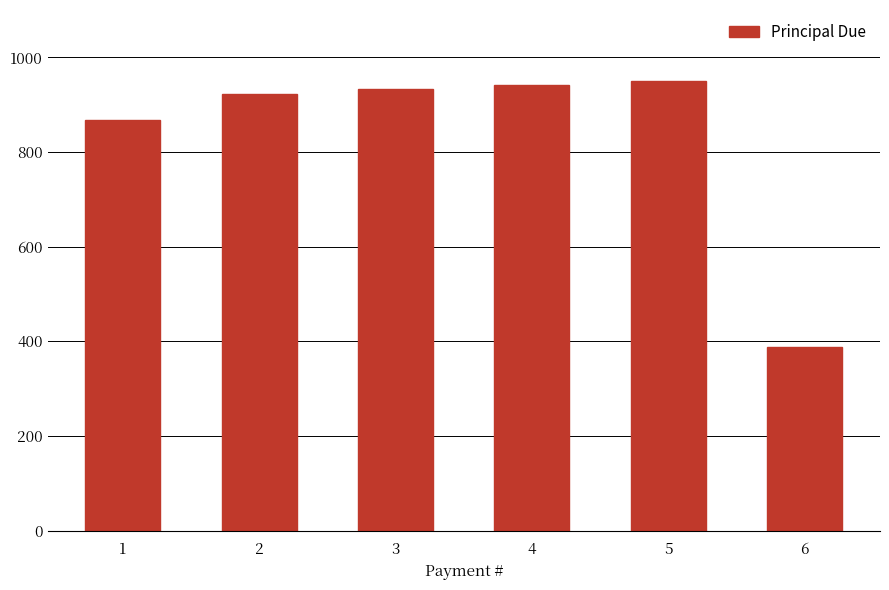

What is the average value?

833.3